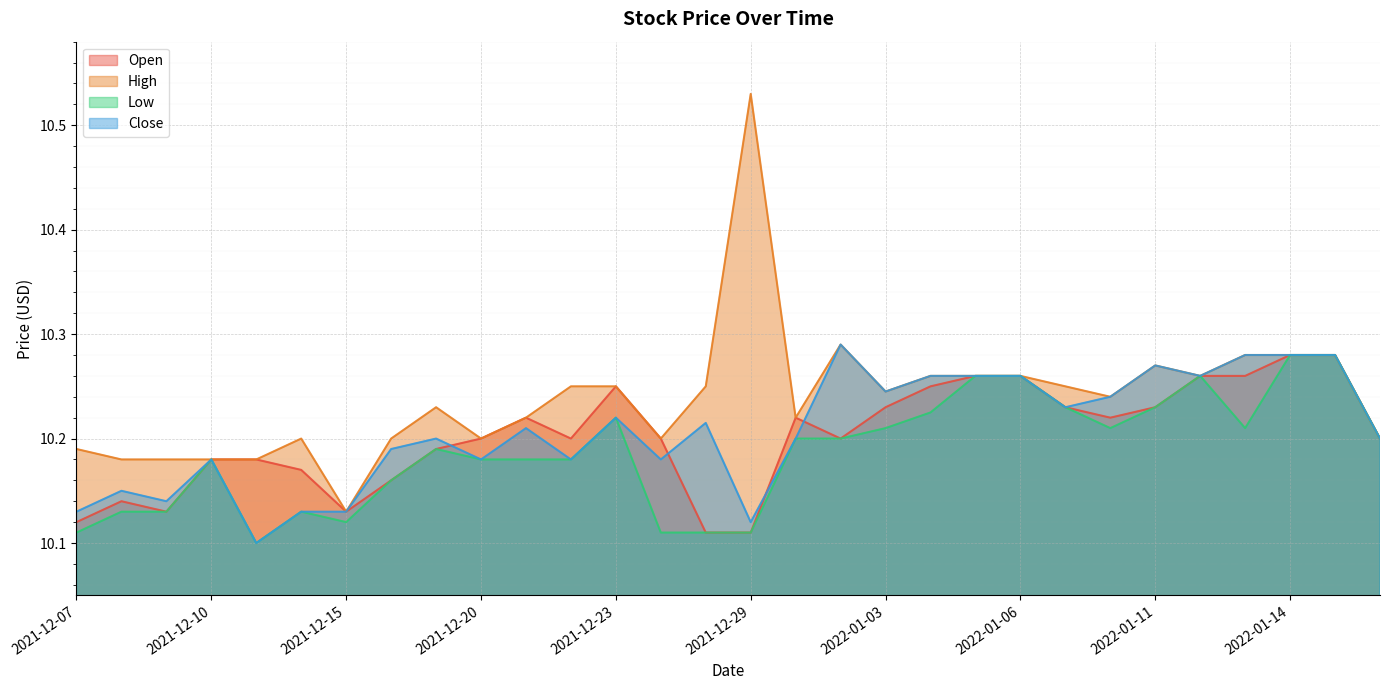

Is it true that Close equals 10.2 at 2021-12-22?

True